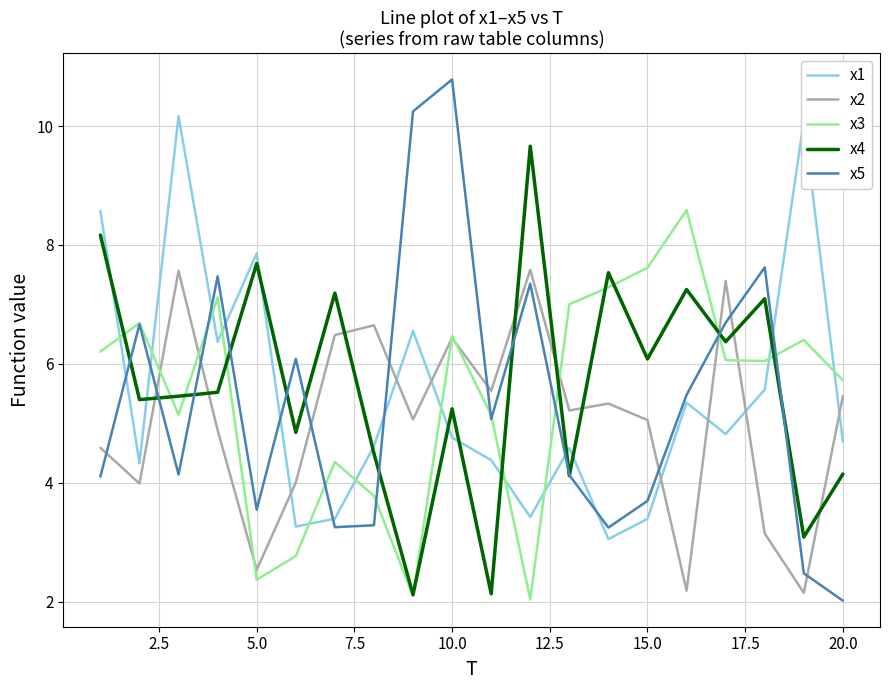

Which series has the largest total across all categories?

x4